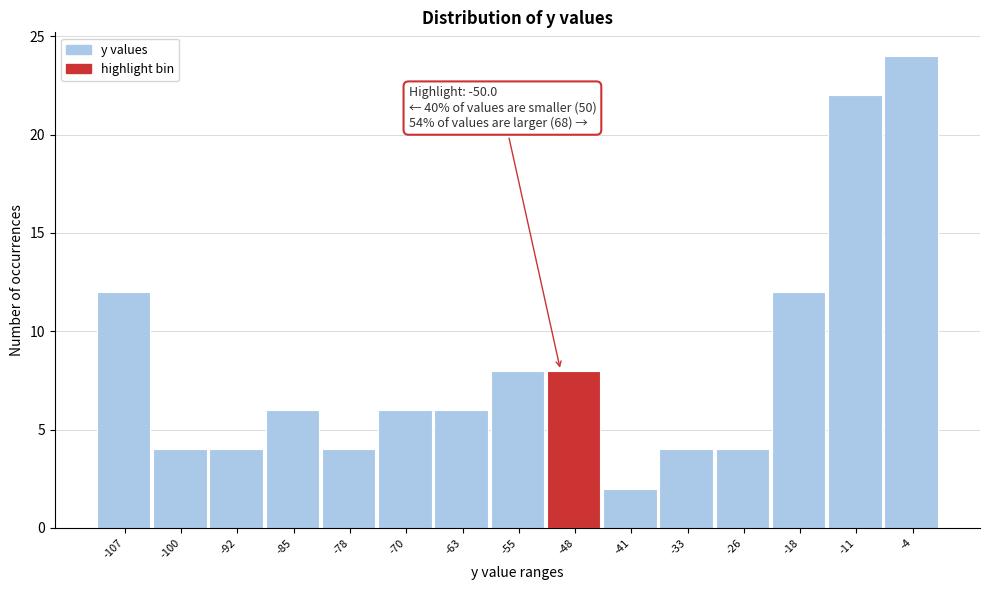

Which range on the x-axis has the tallest bar?

-7.4 to 0.0